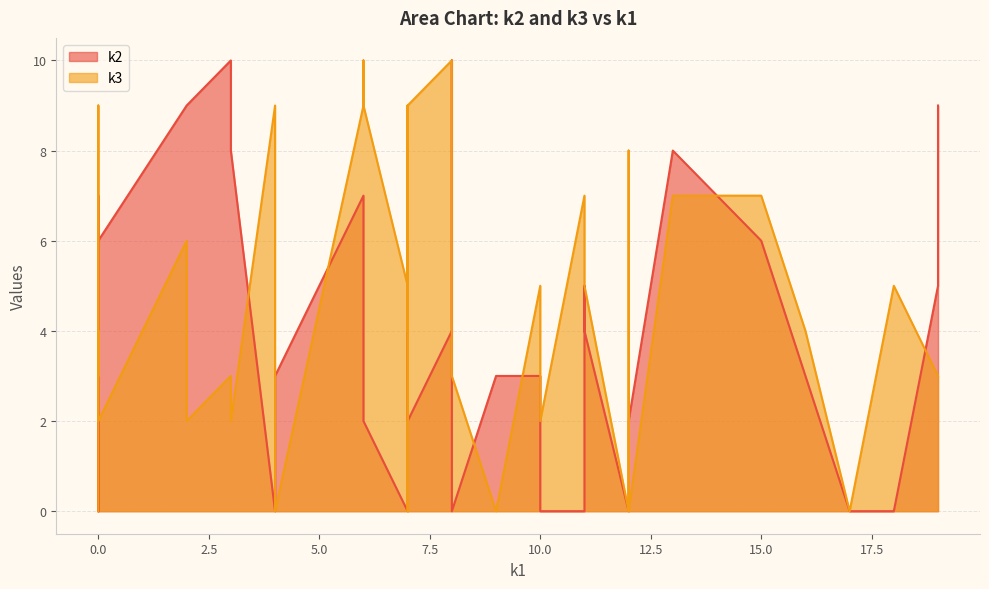

How many lines are shown in the chart?

2